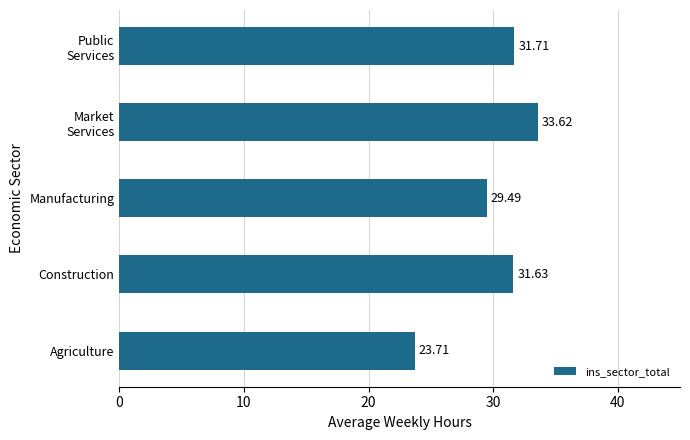

How many values exceed 31?

3